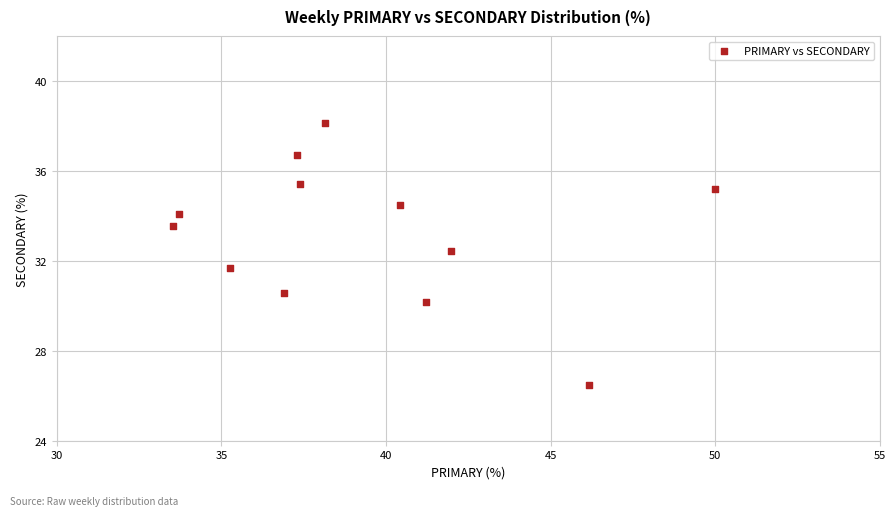

What is the average X value?

39.3